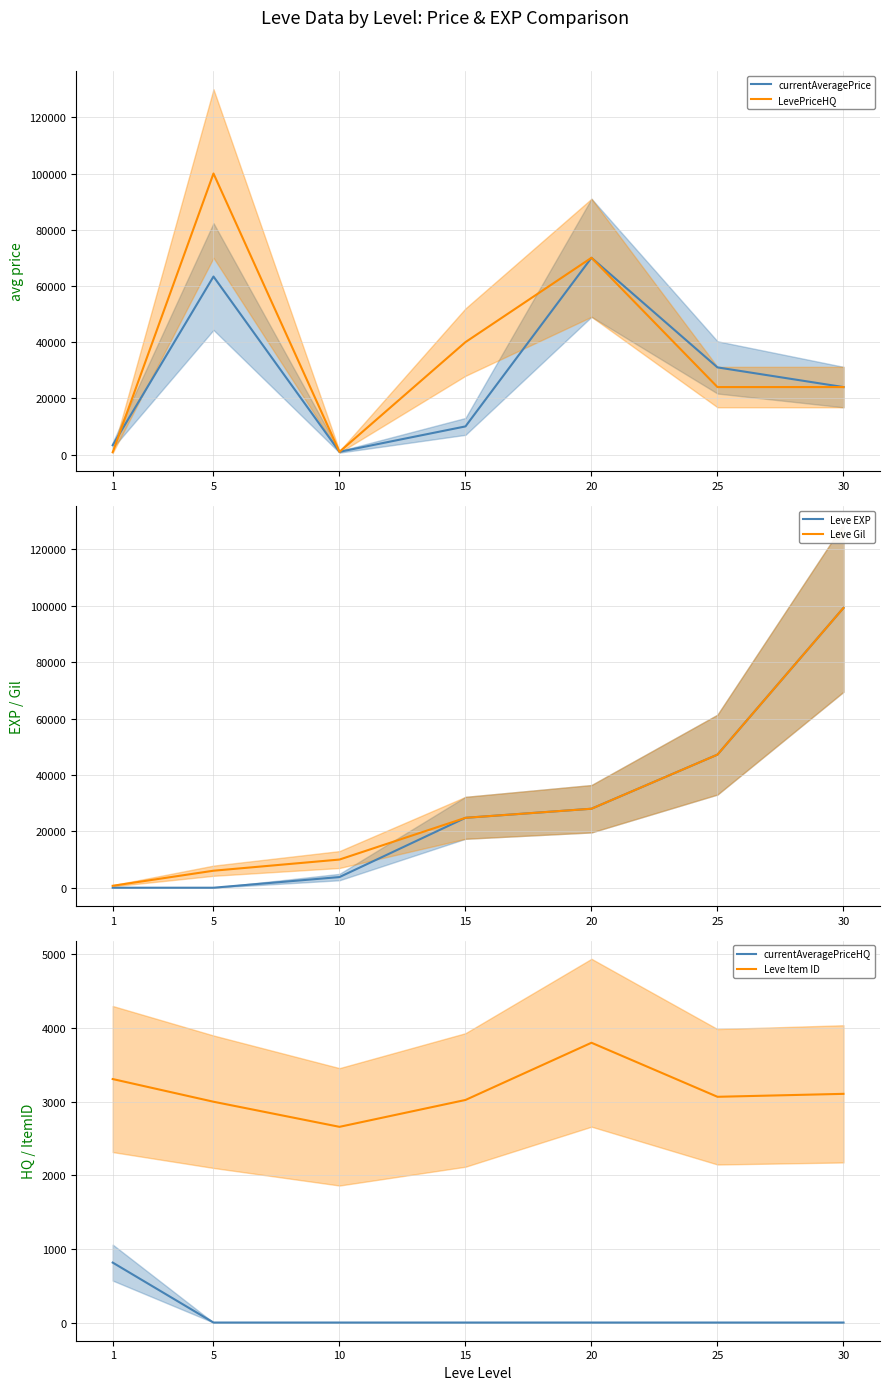

The value of currentAveragePriceHQ at 1 is 1439.1. True or false?

False